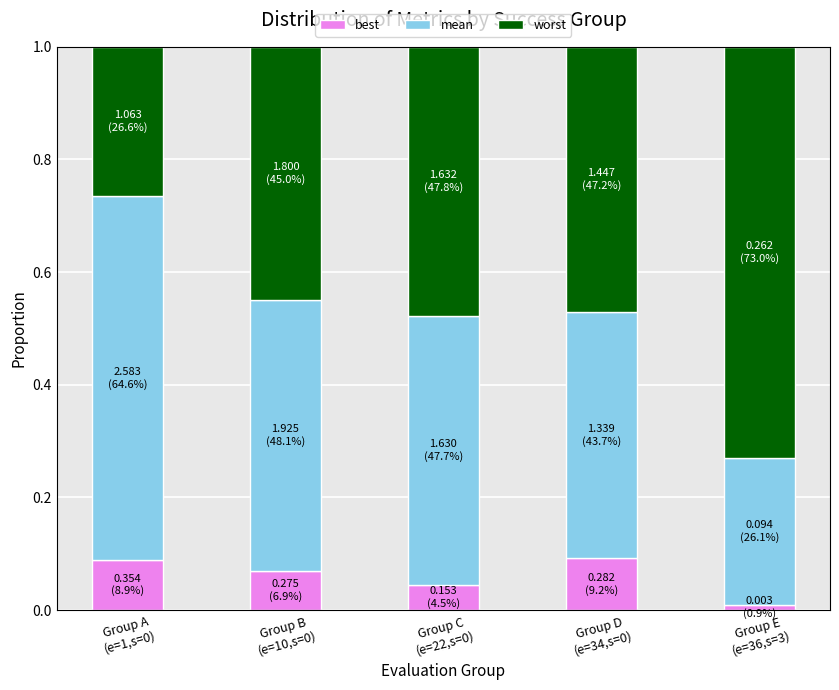

Does the chart contain any negative values?

No